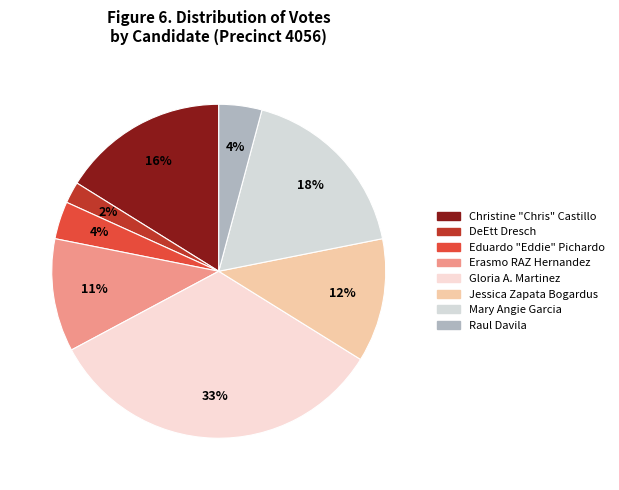

Is it true that Mary Angie Garcia is 8% of the pie?

False